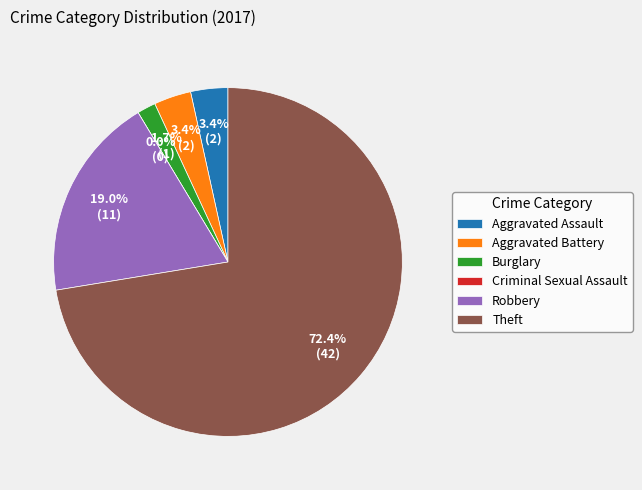

What is the largest slice in the pie chart?

Theft